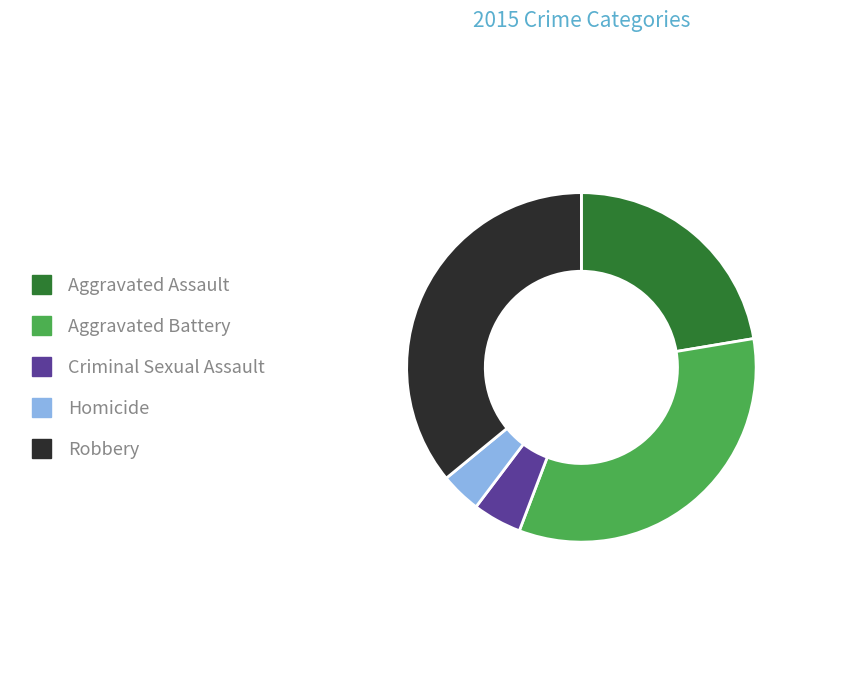

Between Aggravated Battery and Robbery, which is larger?

Robbery